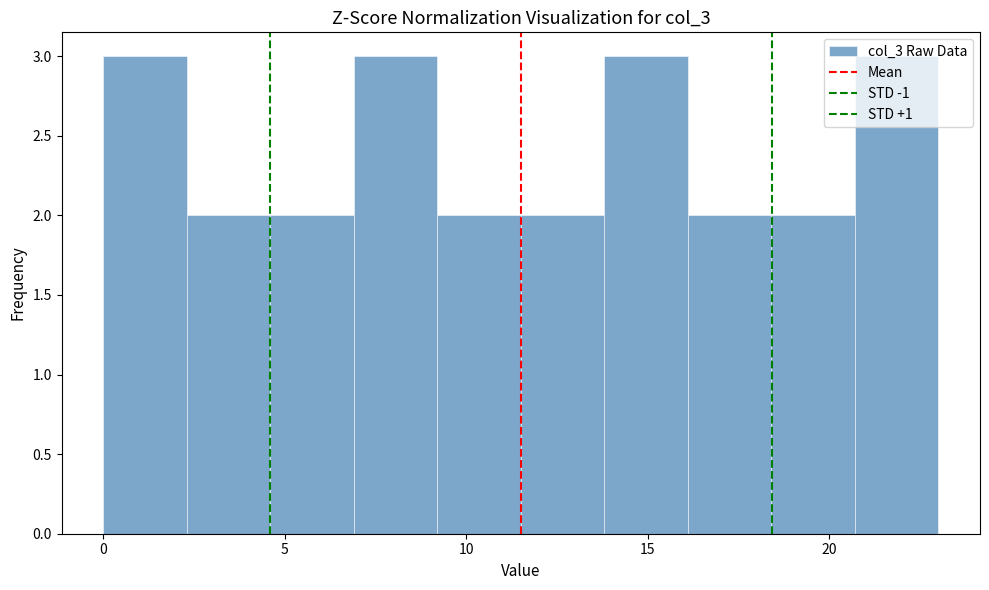

How tall is the bar that spans 11.5 to 13.8 on the x-axis? Neither the bar edges nor the heights are printed on the chart, so give them approximately, as read against the axes.

2